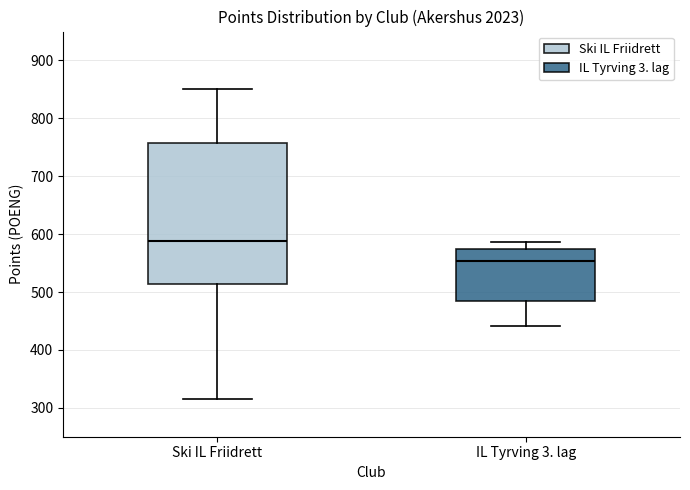

Which box is the tallest, from its lower edge to its upper edge?

Ski IL Friidrett